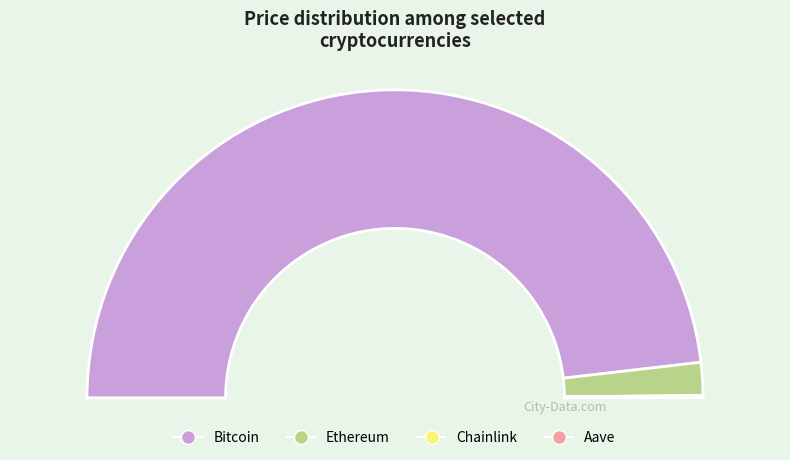

What is the smallest slice in the pie chart?

Chainlink